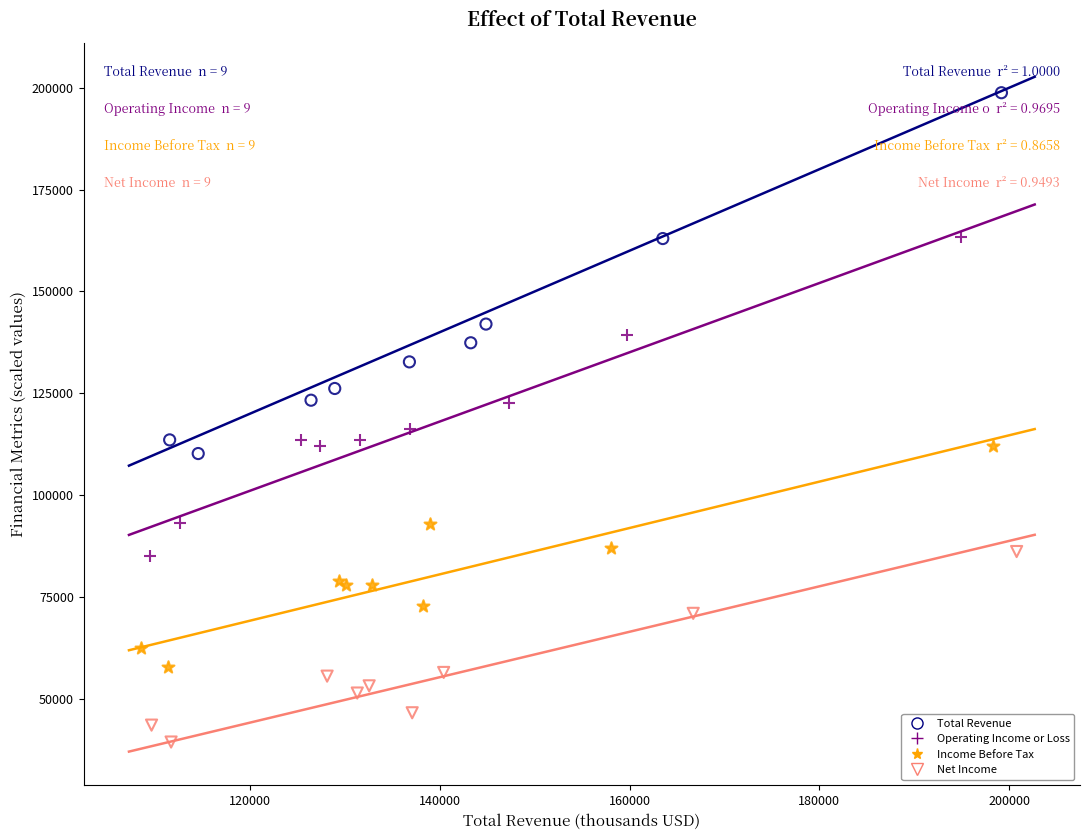

Which series reaches the maximum Y coordinate?

Total Revenue